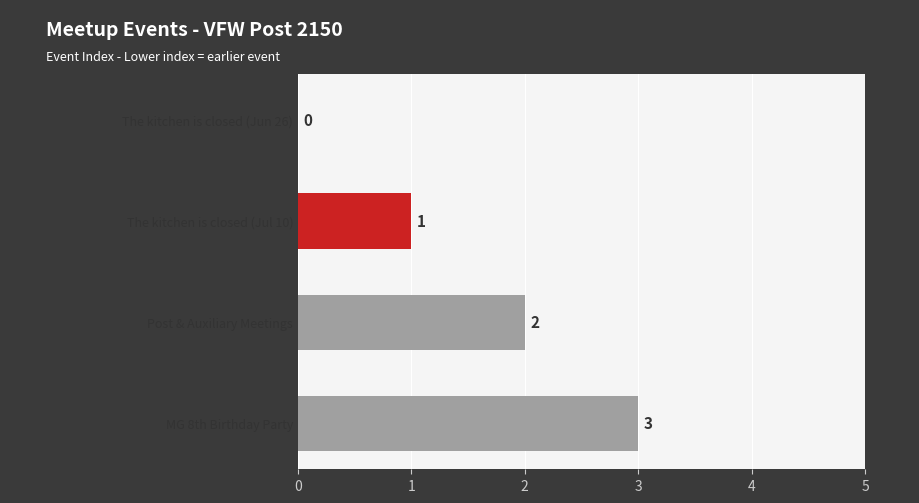

Reading top to bottom, extract all data points from this chart.

The kitchen is closed (Jun 26)=0	The kitchen is closed (Jul 10)=1	Post & Auxiliary Meetings=2	MG 8th Birthday Party=3